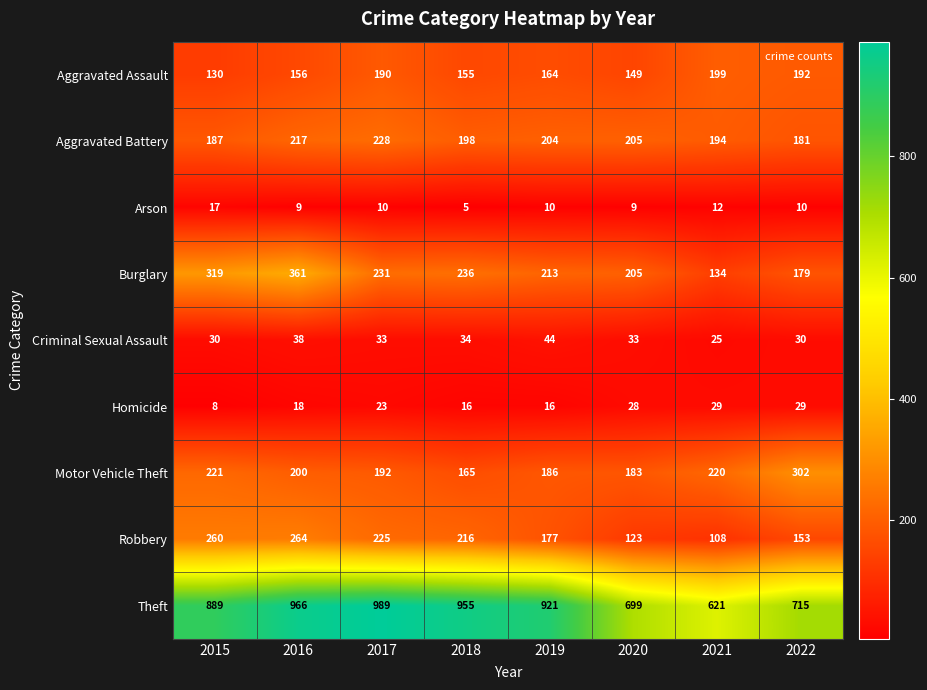

Which series has the largest range (max minus min)?

Theft